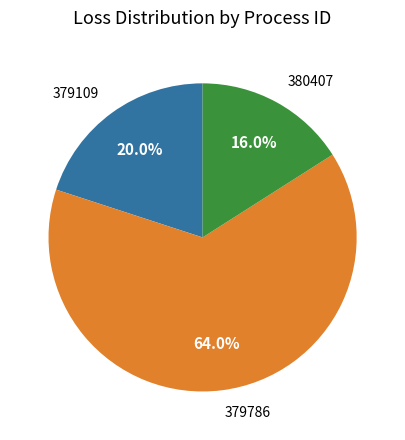

The 379786 slice represents 18% of the pie. True or false?

False